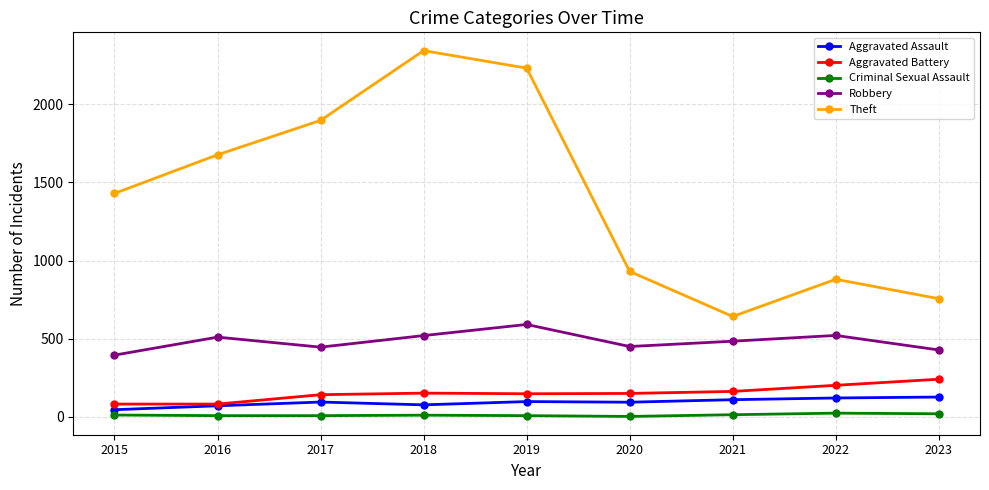

At how many categories does at least one series exceed 2091?

2